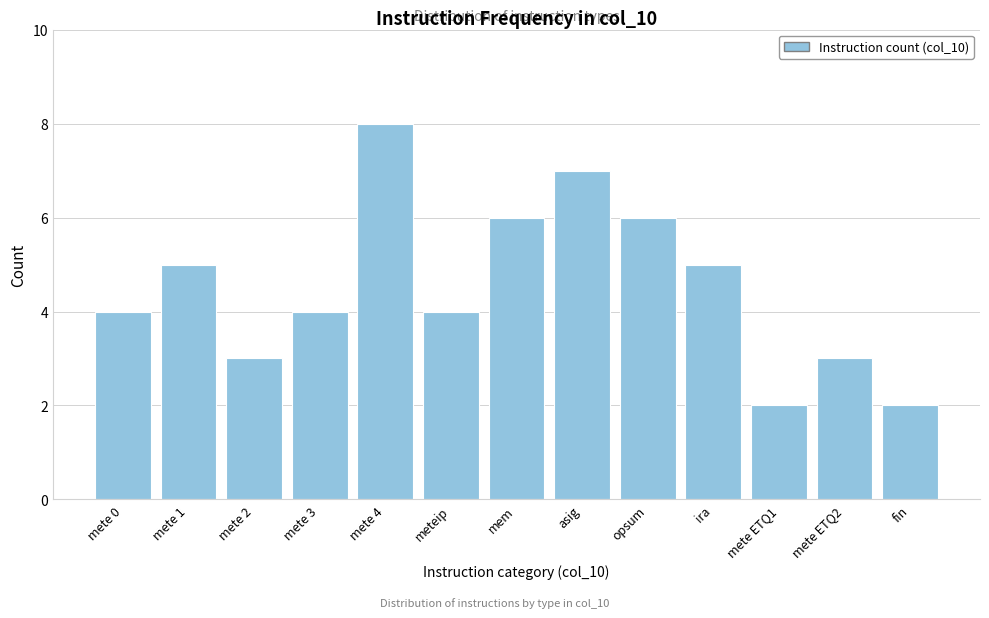

Reading left to right, extract all data points from this chart.

mete 0=4	mete 1=5	mete 2=3	mete 3=4	mete 4=8	meteip=4	mem=6	asig=7	opsum=6	ira=5	mete ETQ1=2	mete ETQ2=3	fin=2